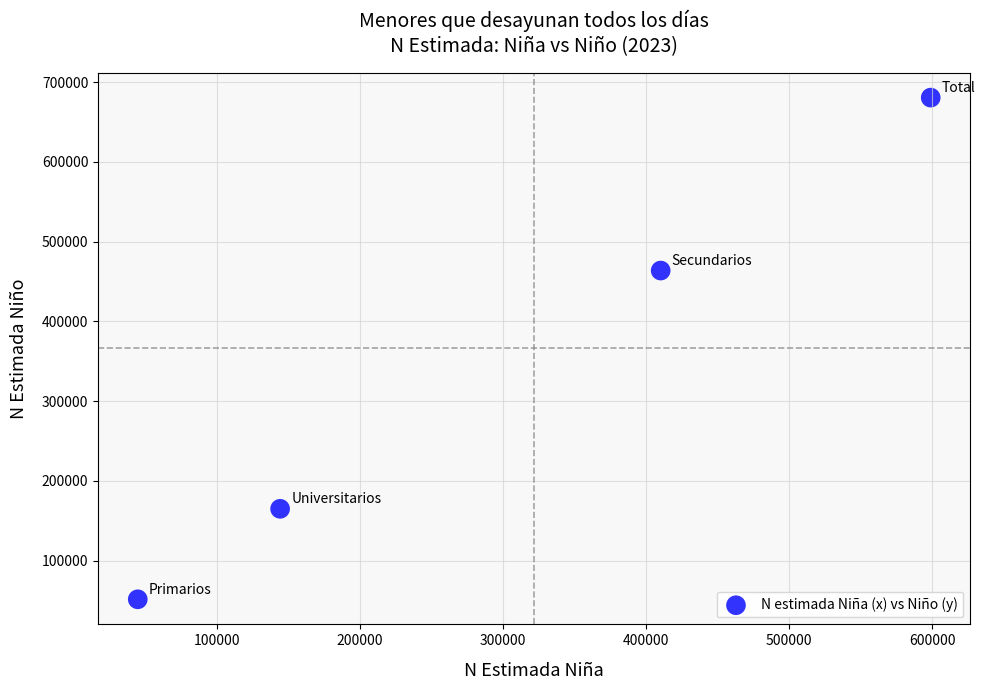

What is the average X value?

299524